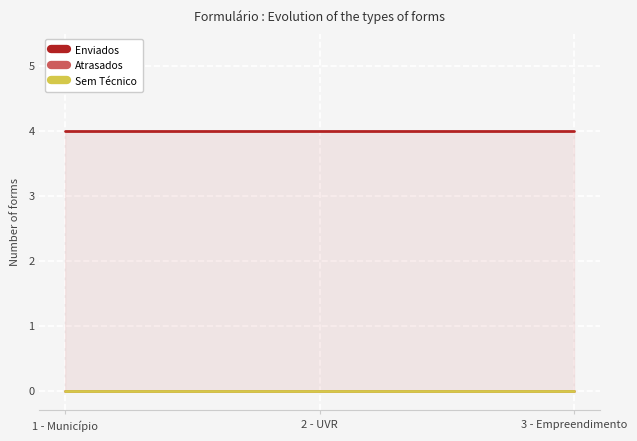

The value of Enviados at 1 - Município is 6. True or false?

False